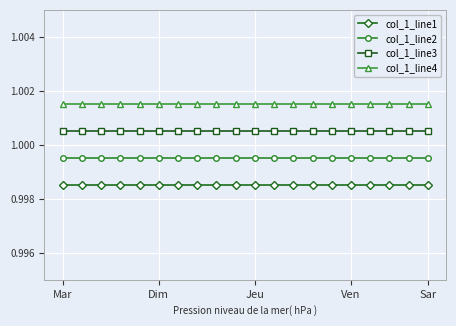

True or false: col_1_line3 and col_1_line1 cross at least once.

False